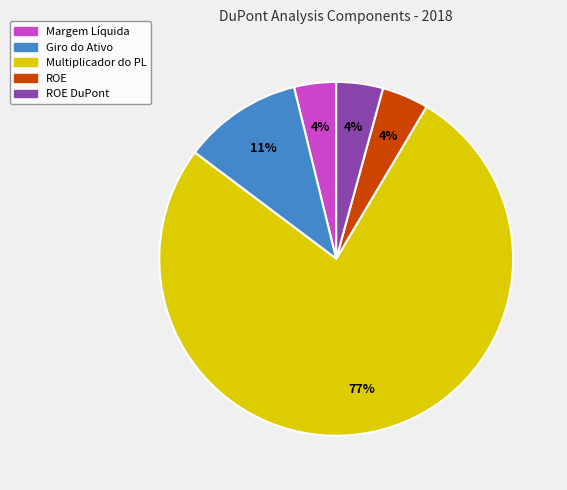

To the nearest percent, what is the difference between the largest and smallest slice percentages?

73%